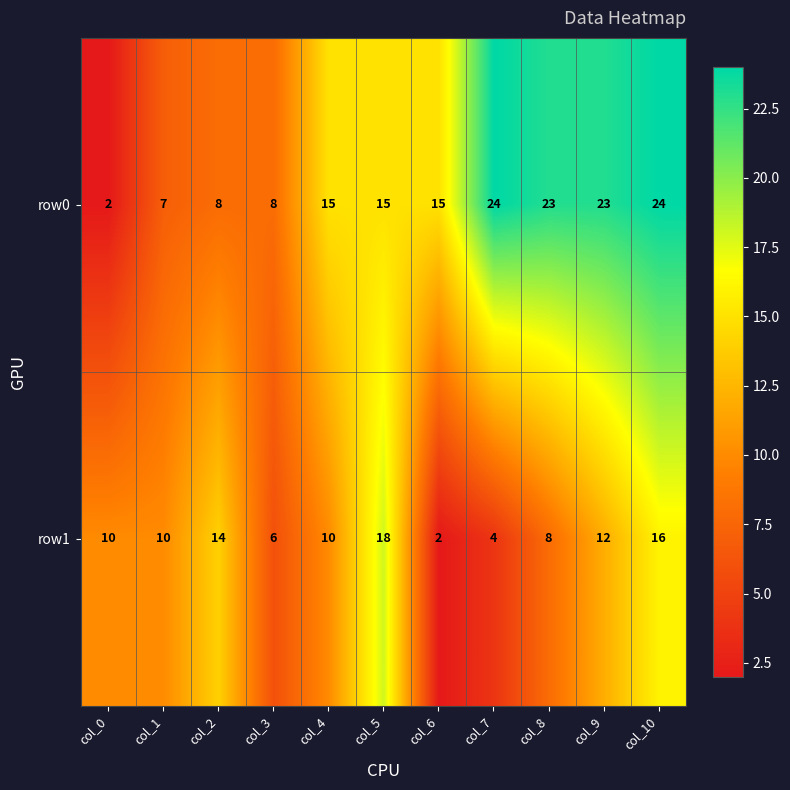

What is the difference between the maximum and minimum values in the row1 series?

16